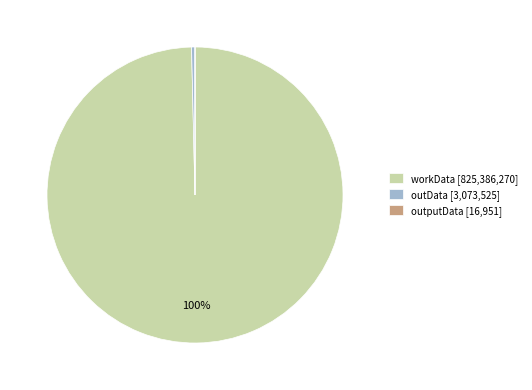

Is there a majority slice in this chart?

Yes